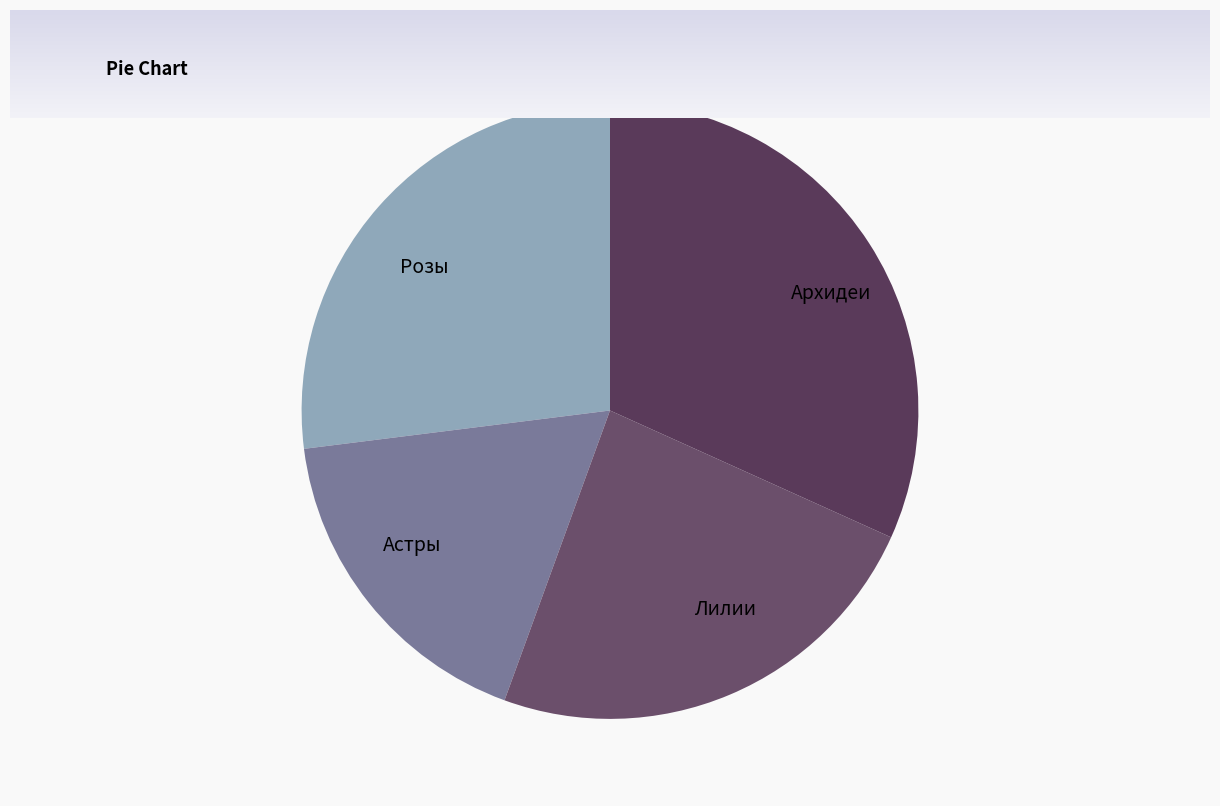

Rank the categories by value from lowest to highest.

Астры, Лилии, Розы, Архидеи